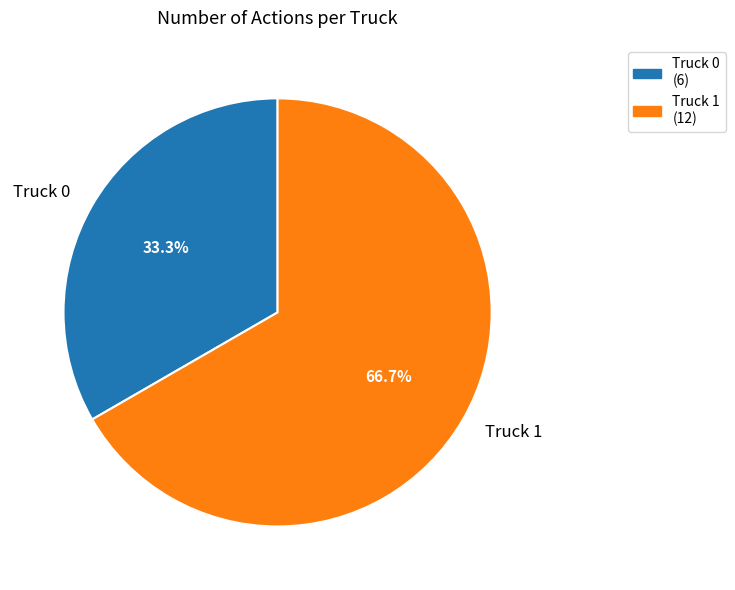

How many slices are in this pie chart?

2